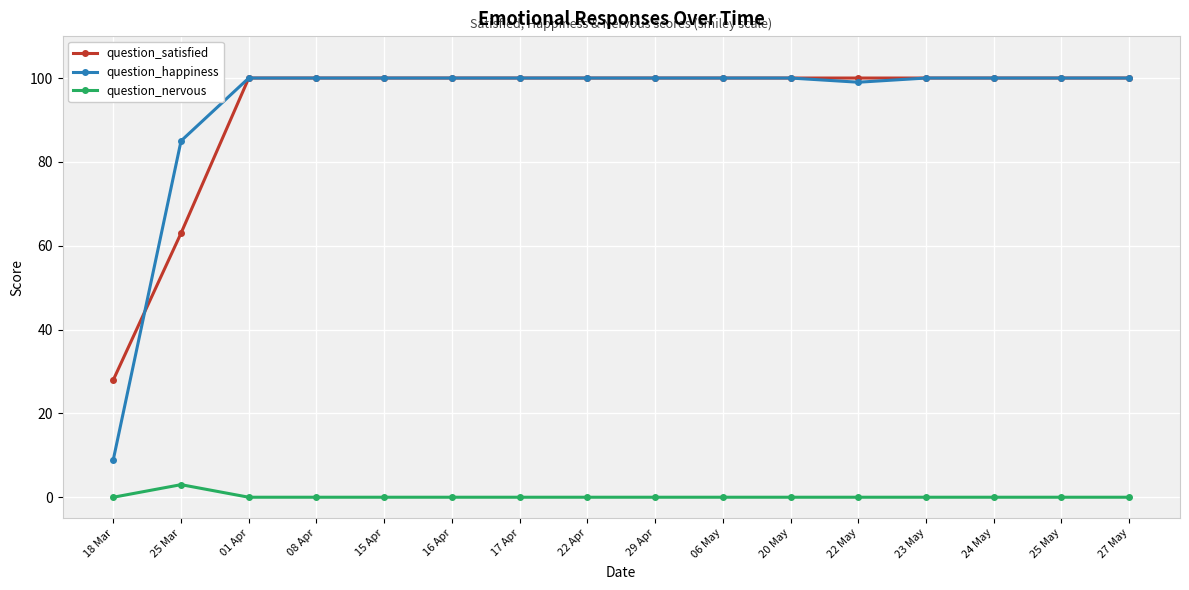

Between 18 Mar and 22 Apr, which series saw the biggest shift?

question_happiness